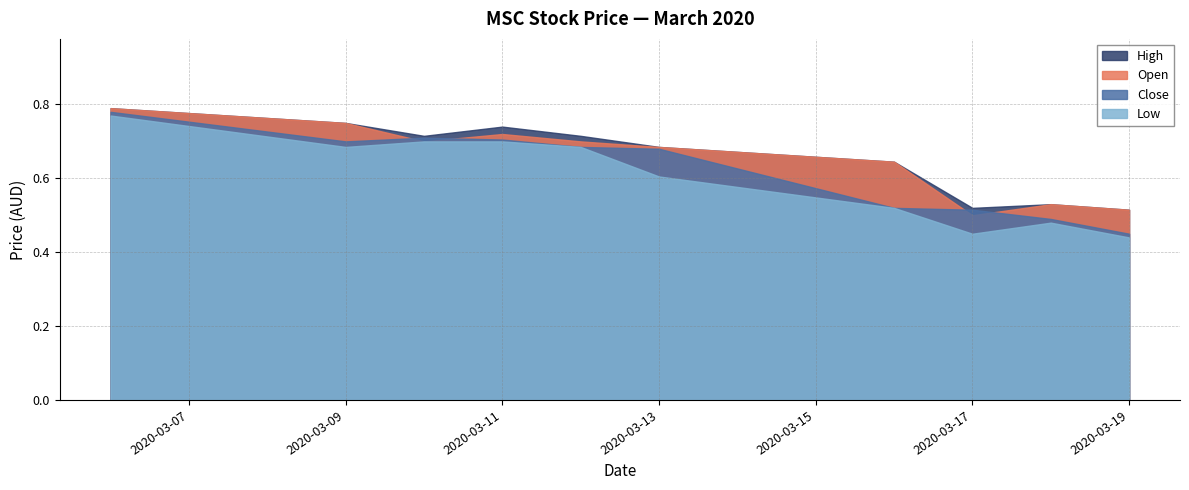

The value of open at 2020-03-09 is 1.1. True or false?

False